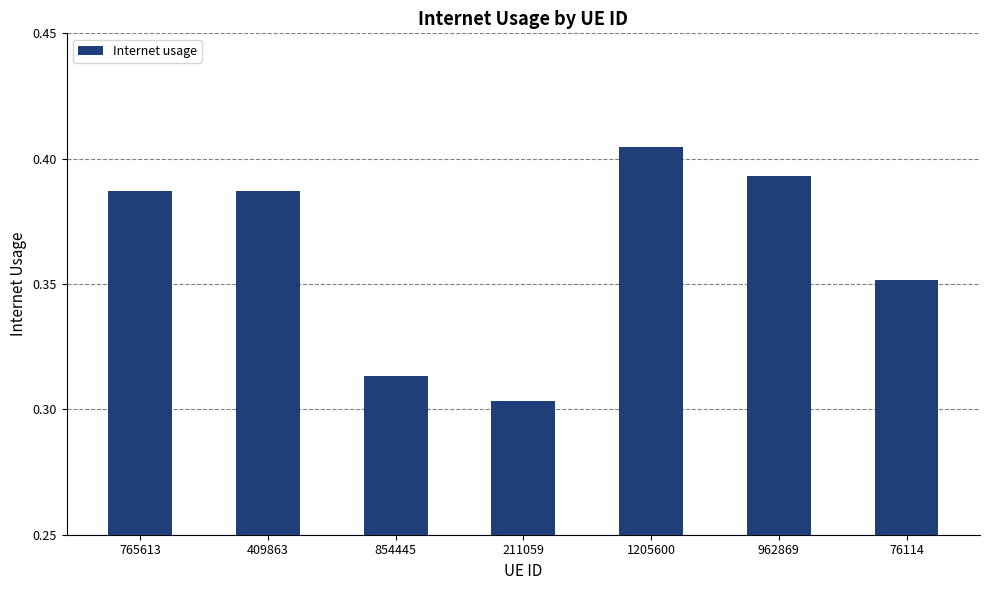

Which has a higher value, 962869 or 76114?

962869